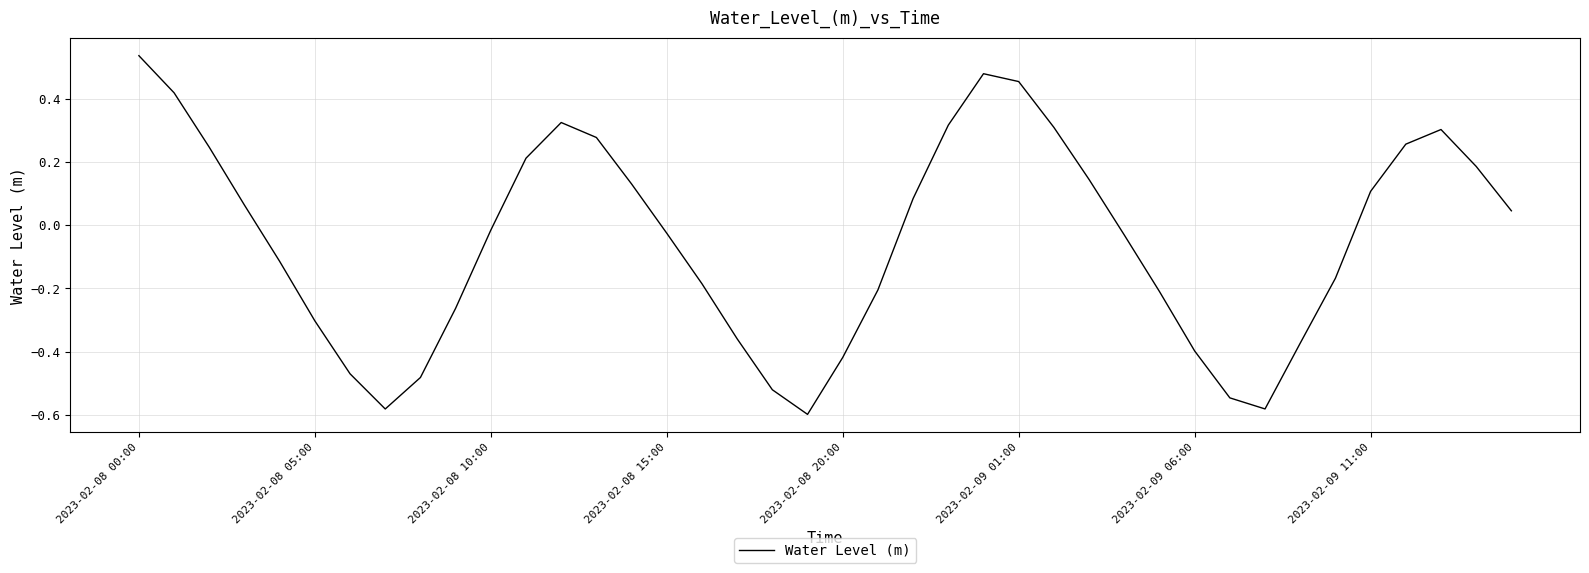

What is the difference between the maximum and minimum values?

1.1